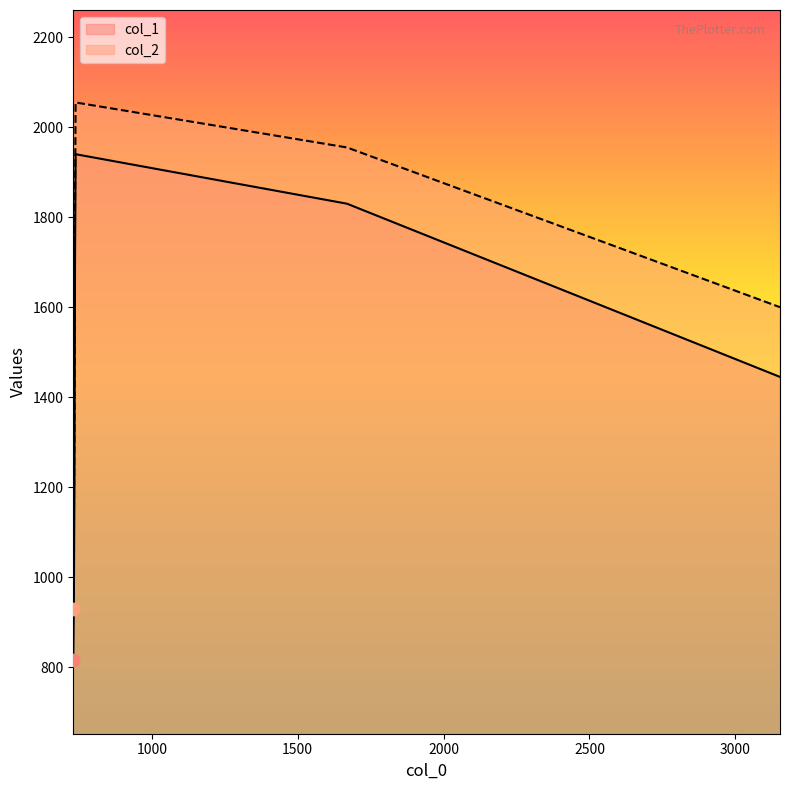

Which series contains the lowest Y value?

col_1